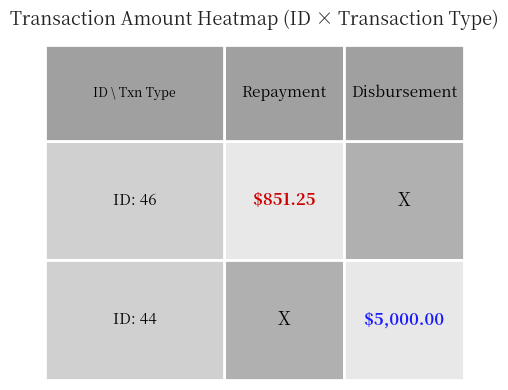

Which series has the largest range (max minus min)?

44